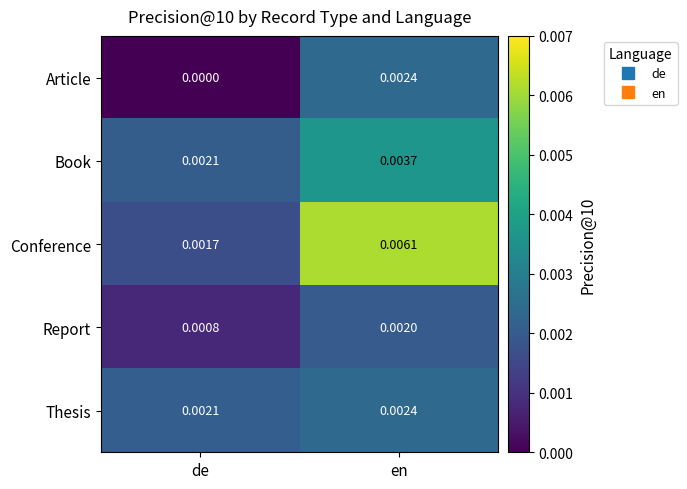

At which category is the sum across all series the highest?

en